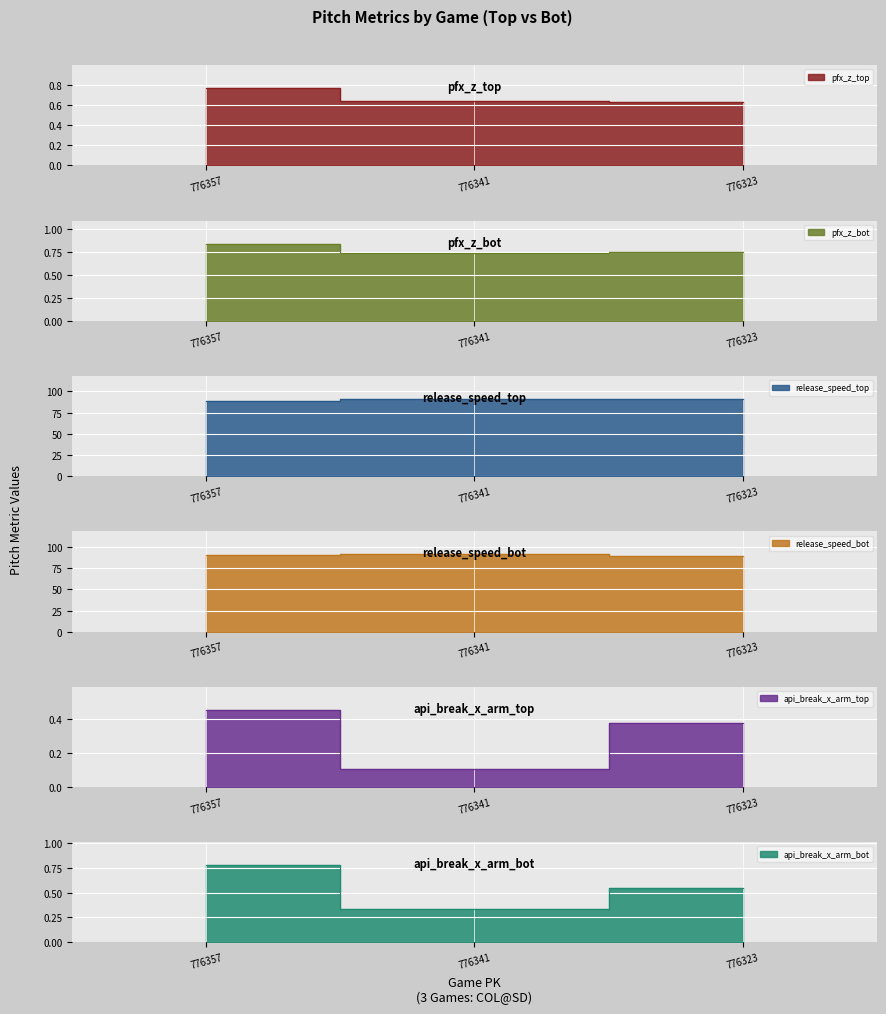

Is it true that release_speed_bot equals 35.7 at 776357?

False